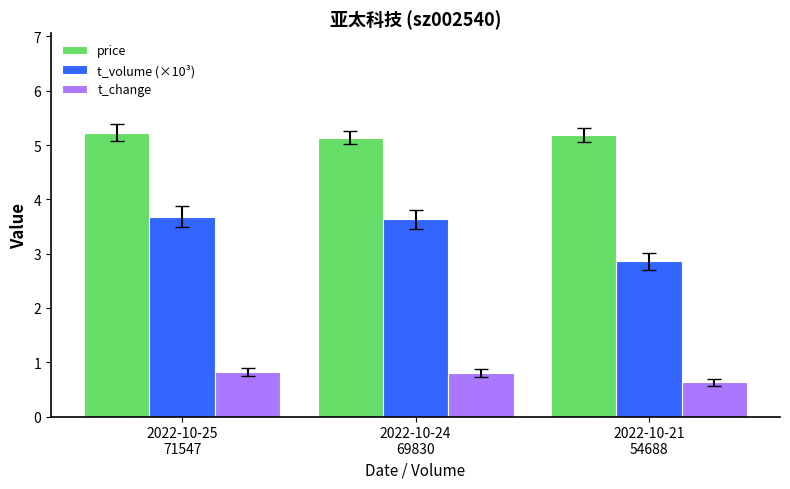

How many price values are between 5 and 6?

3